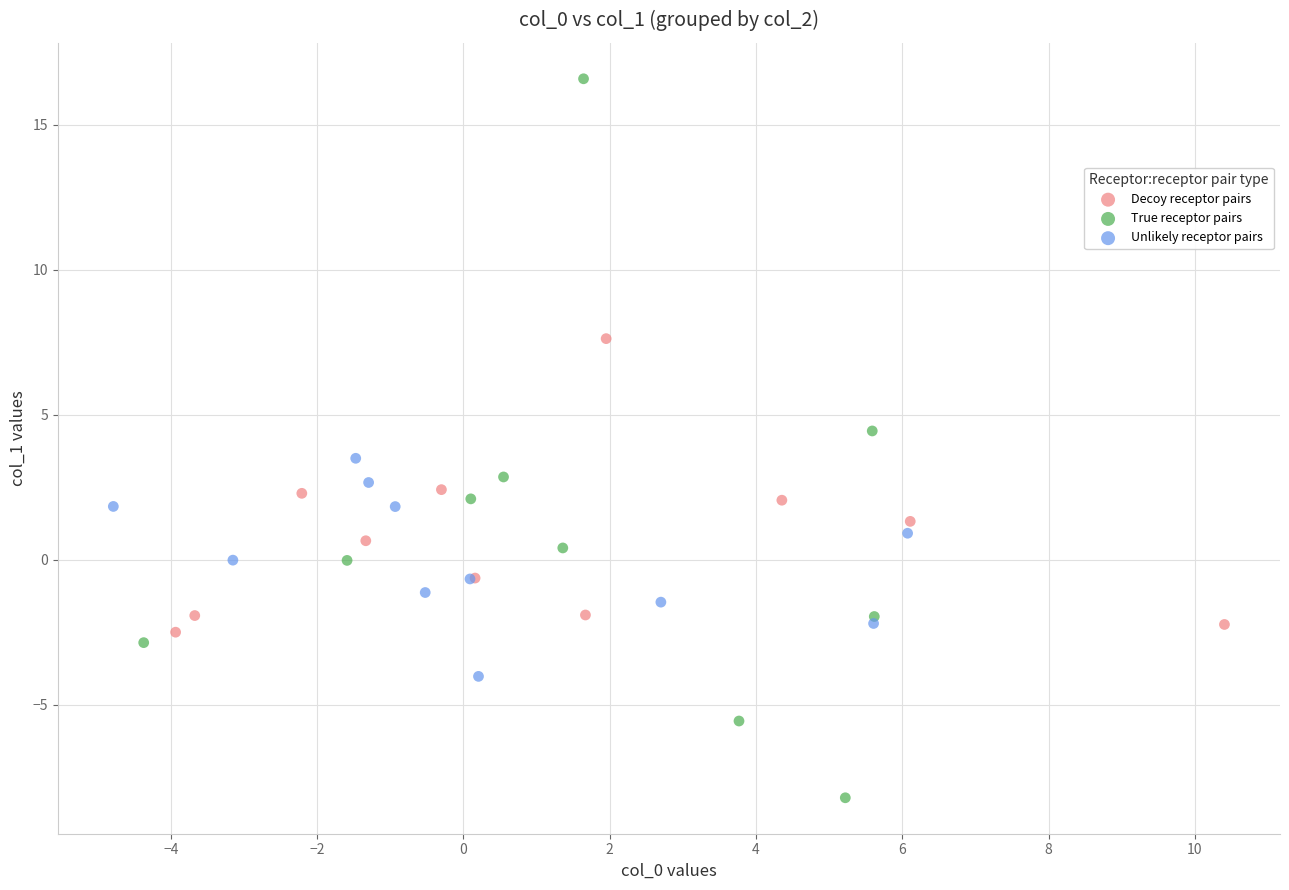

Which series contains the highest Y value?

True receptor pairs